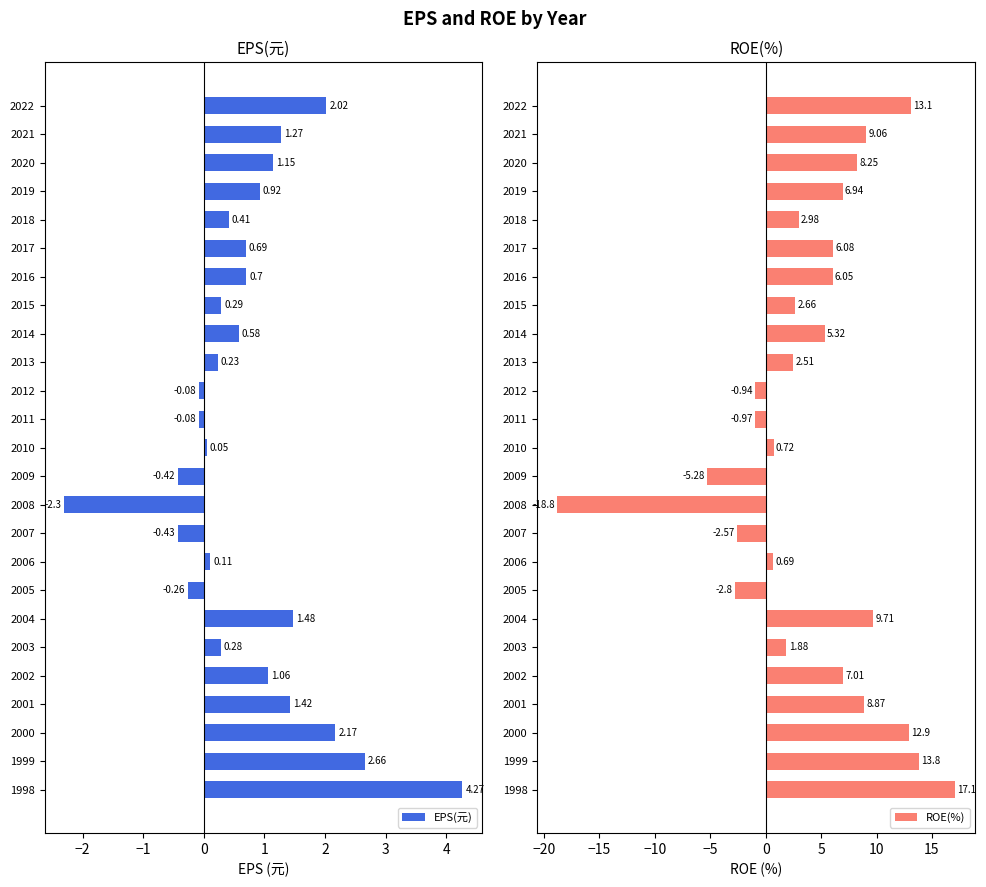

How many values in the EPS(元) series exceed 0?

19